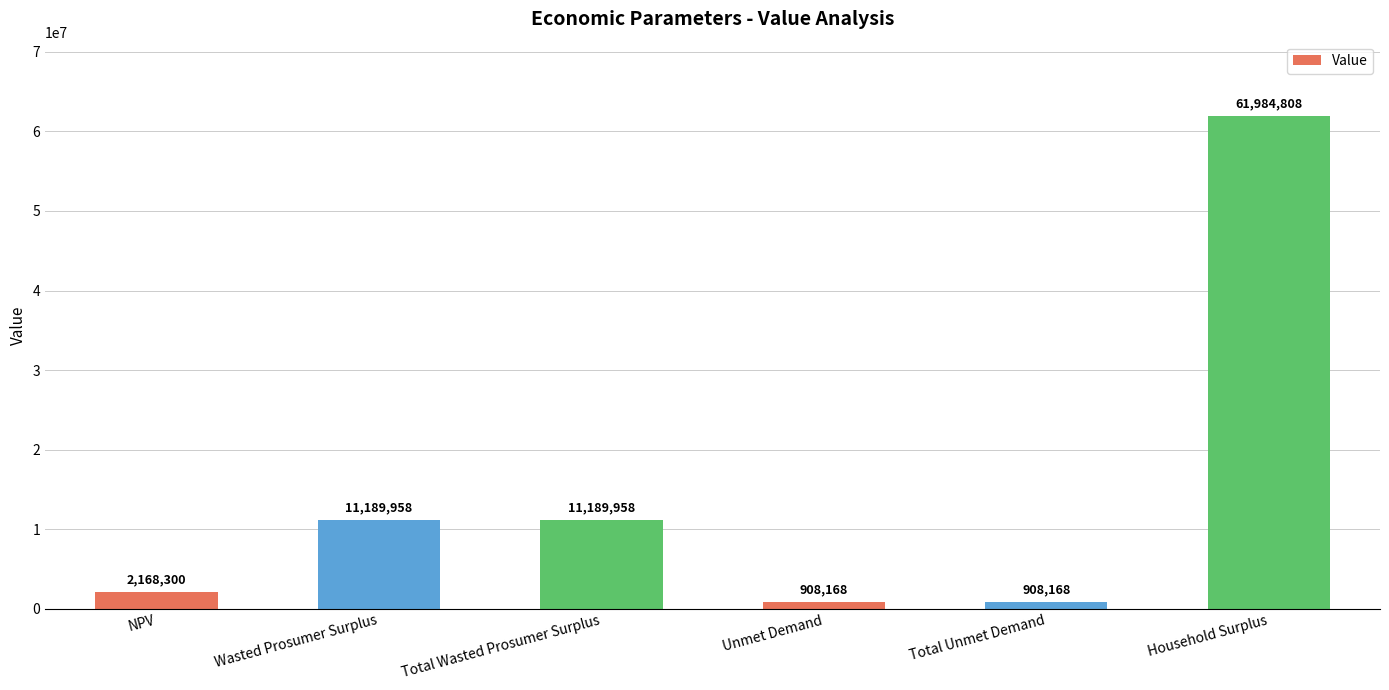

What is the label of the 1st bar from the right?

Household Surplus